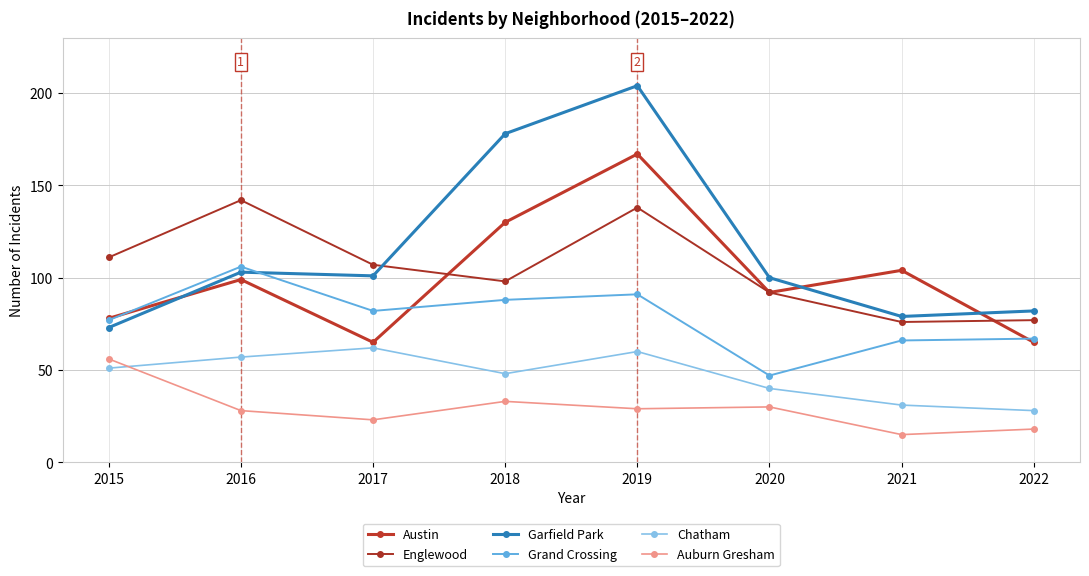

What is the value of the Auburn Gresham point at the 5th from the left?

29